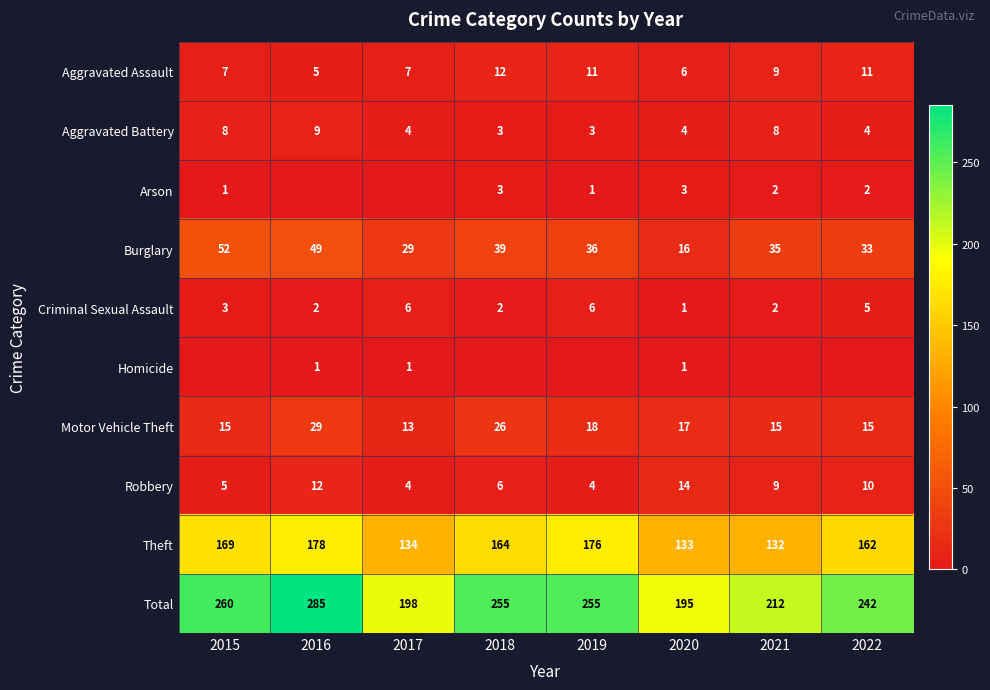

How many values in the Theft series are below 164?

4